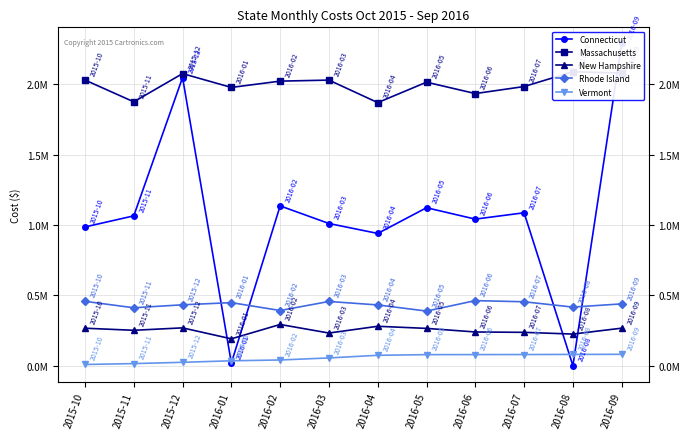

Is this an area chart (filled region under the line)?

No